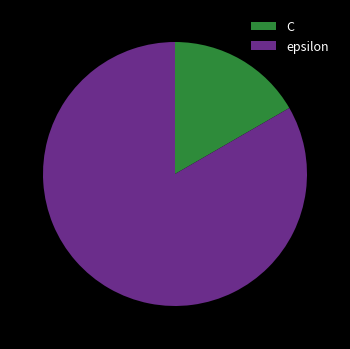

What is the largest slice in the pie chart?

epsilon